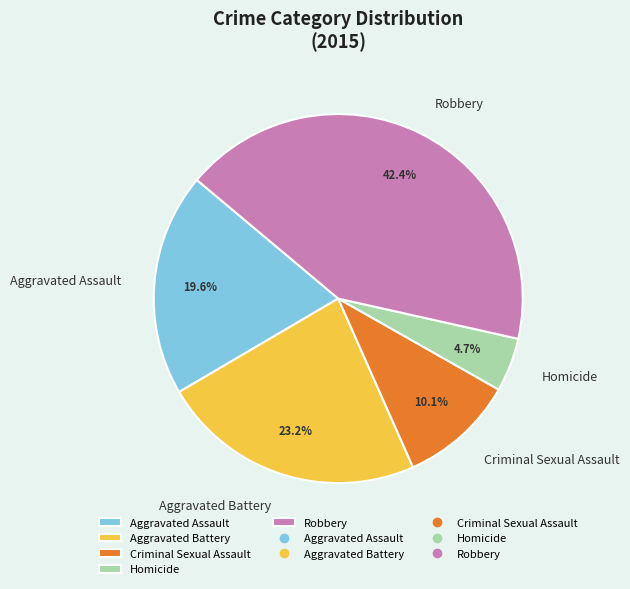

To the nearest percent, what percentage of the pie is Aggravated Battery?

23%